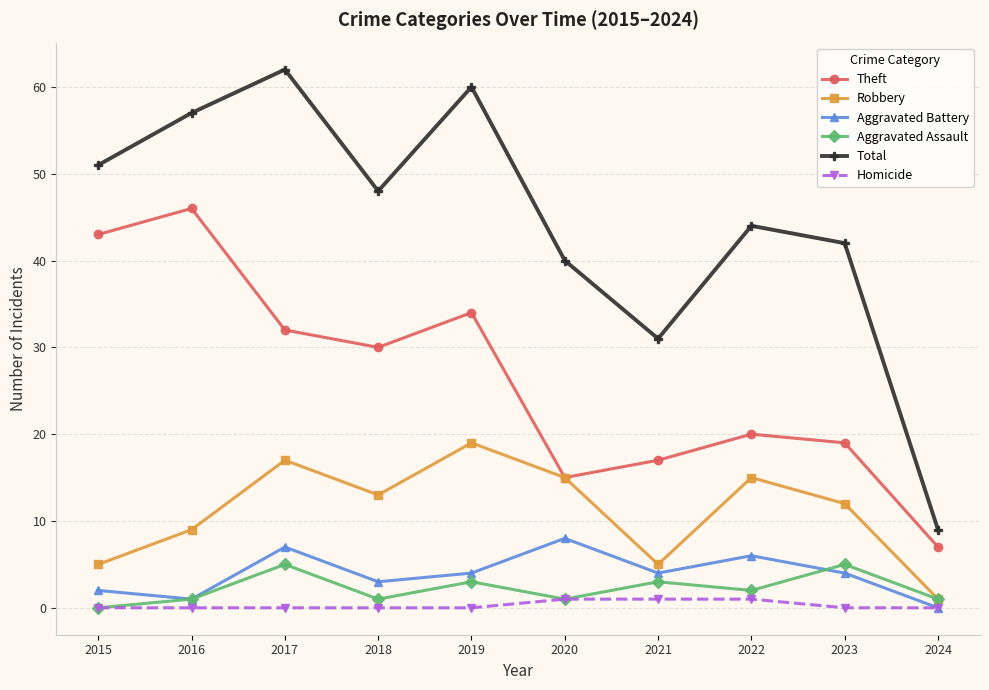

Rank the series by their maximum value, from highest to lowest.

Total, Theft, Robbery, Aggravated Battery, Aggravated Assault, Homicide